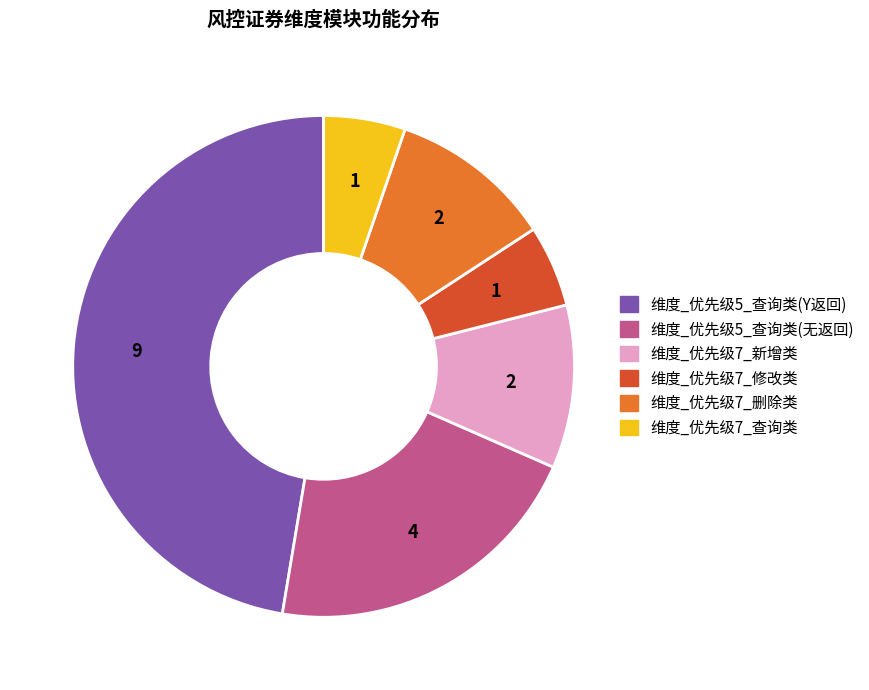

Is there a majority slice in this chart?

No